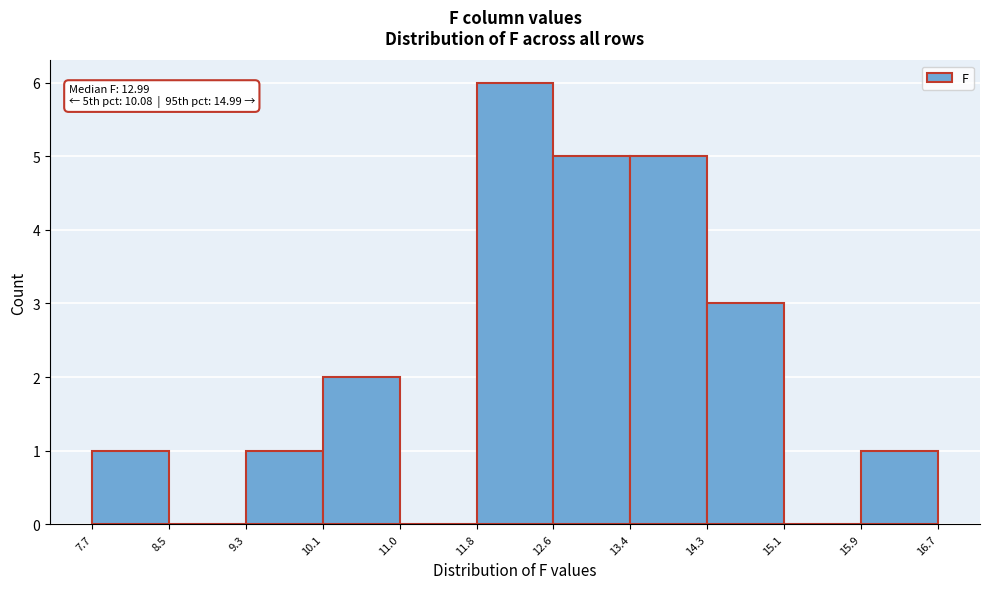

Which range on the x-axis has the tallest bar?

11.8 to 12.6